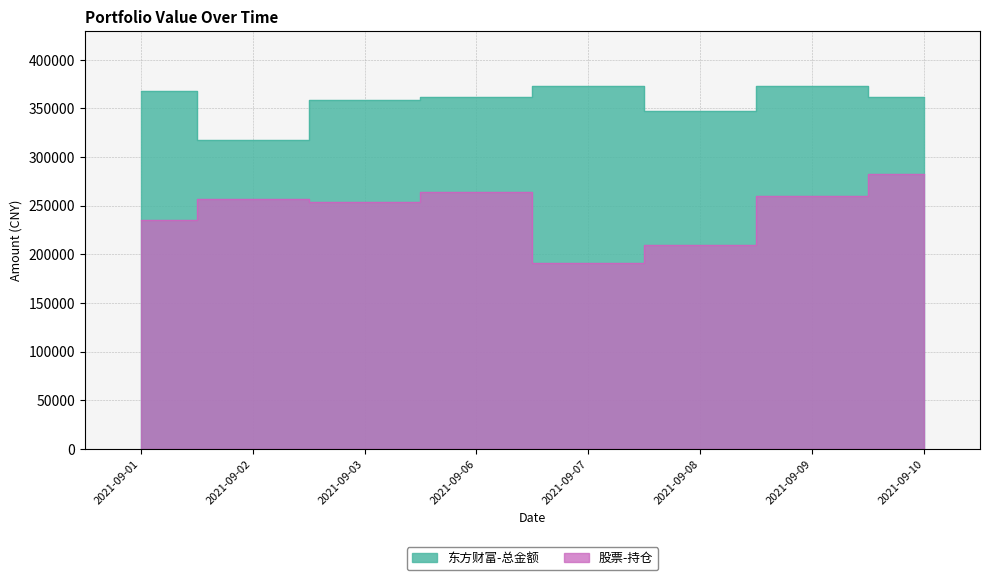

What is the total value across all series at 2021-09-02?

574383.7